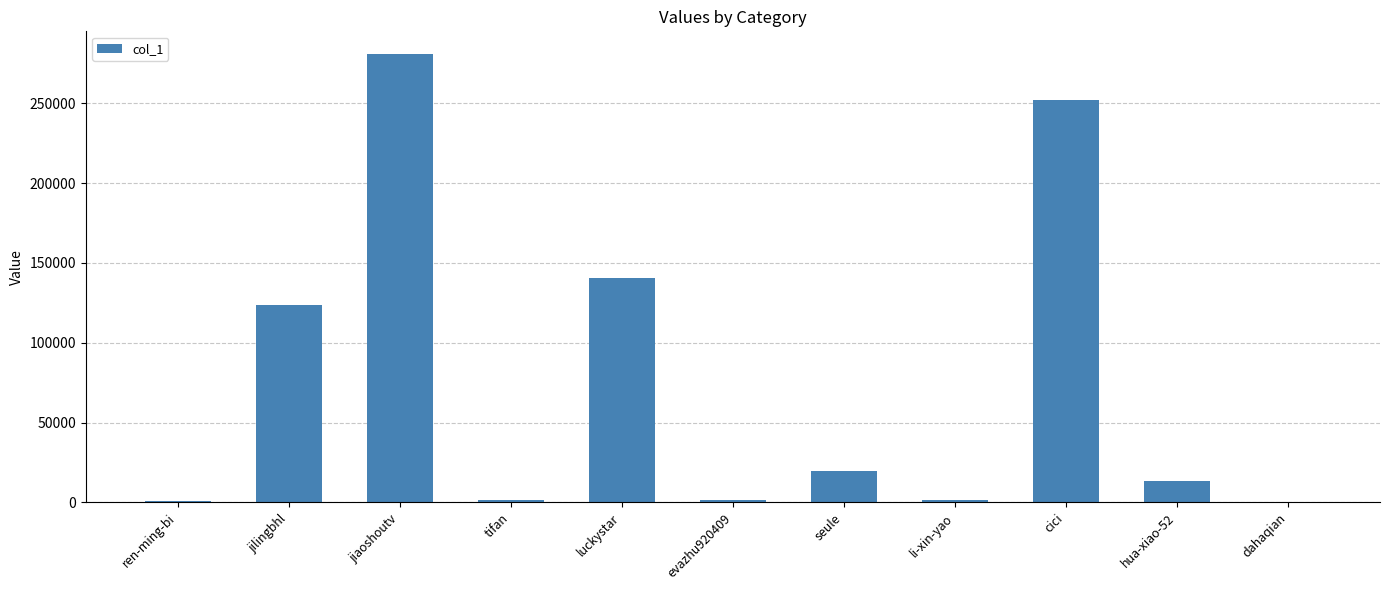

Approximately how many times larger is the value at cici compared to jiaoshoutv?

0.9